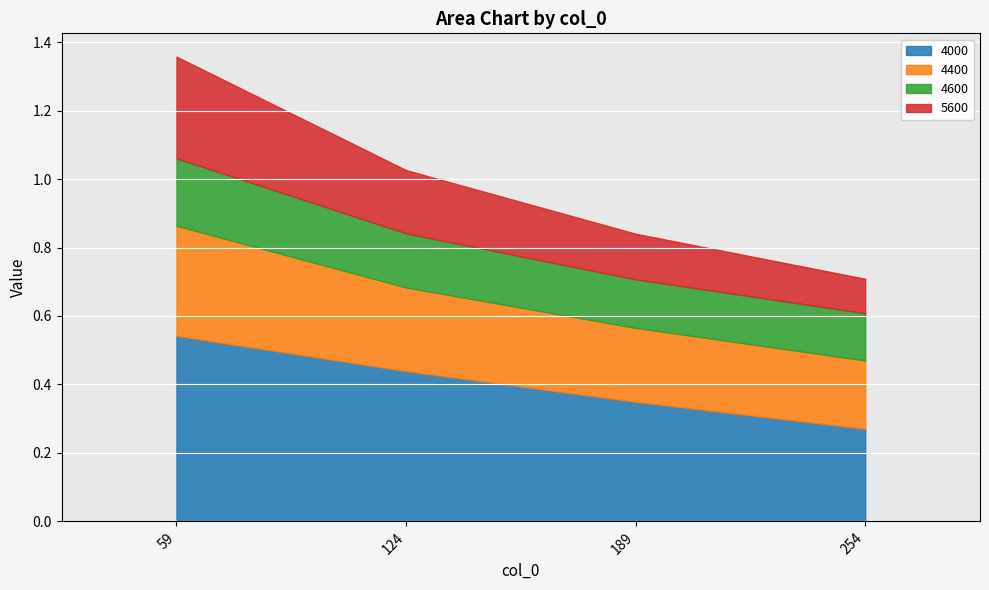

At which category is the sum across all series the highest?

59